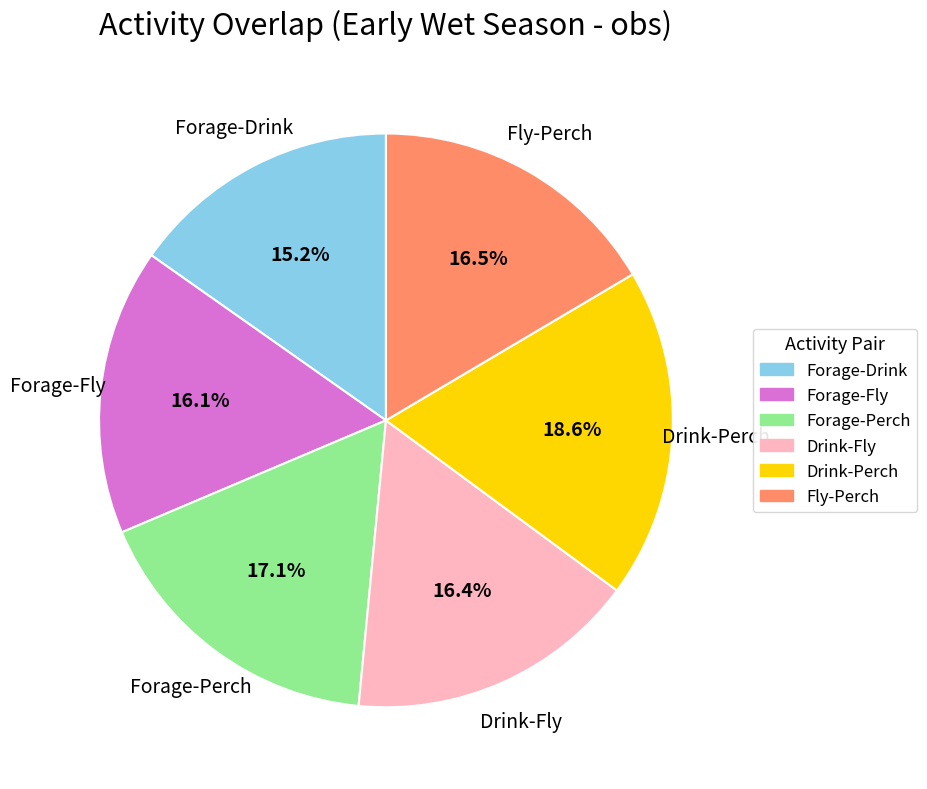

True or false: Forage-Perch accounts for 17% of the total.

True